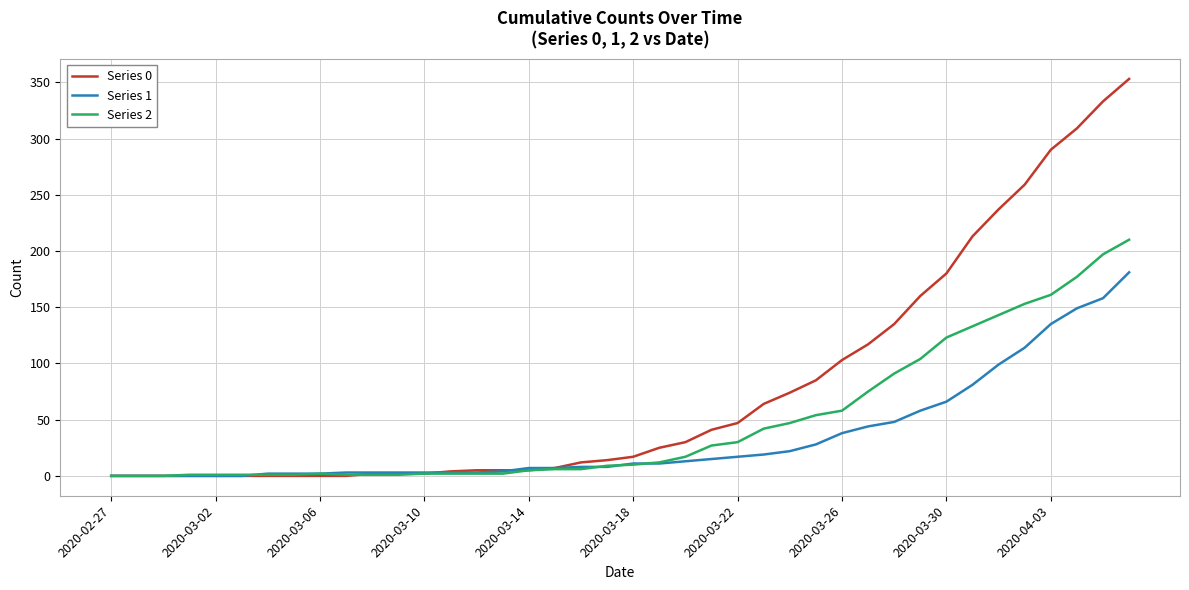

List the series in order of their peak value, highest first.

Series 0, Series 2, Series 1